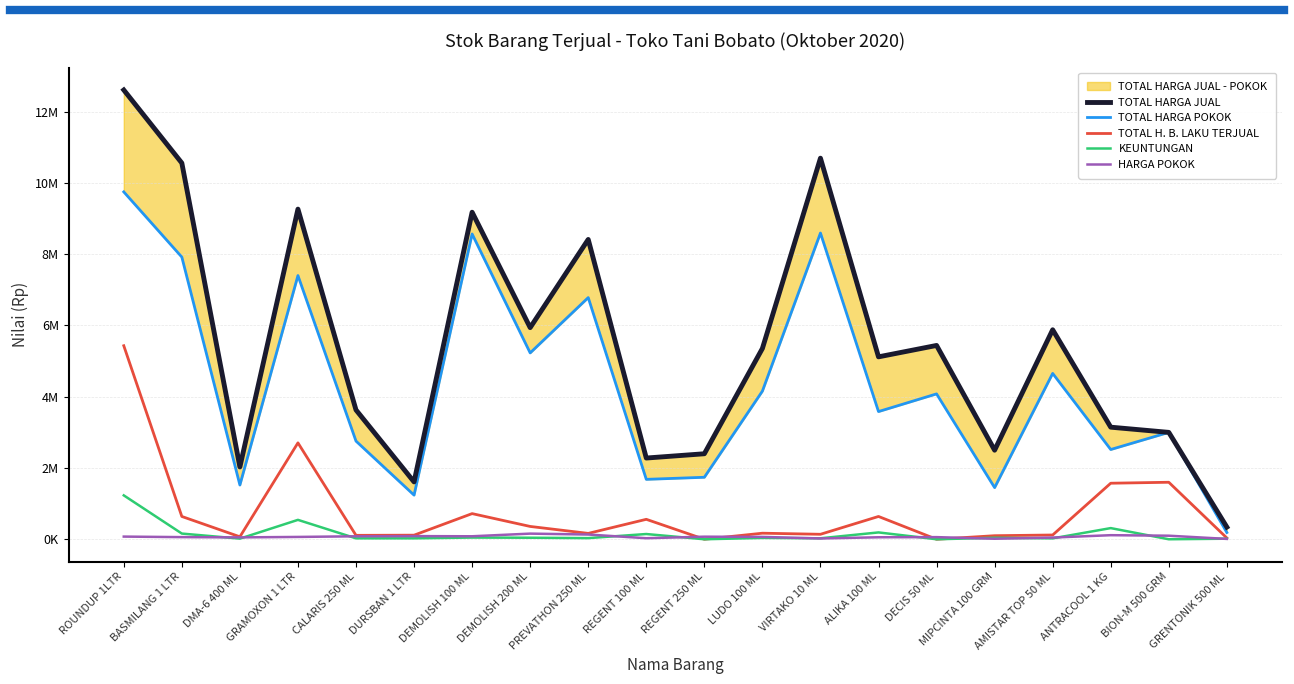

Which series has the largest total across all categories?

TOTAL HARGA JUAL